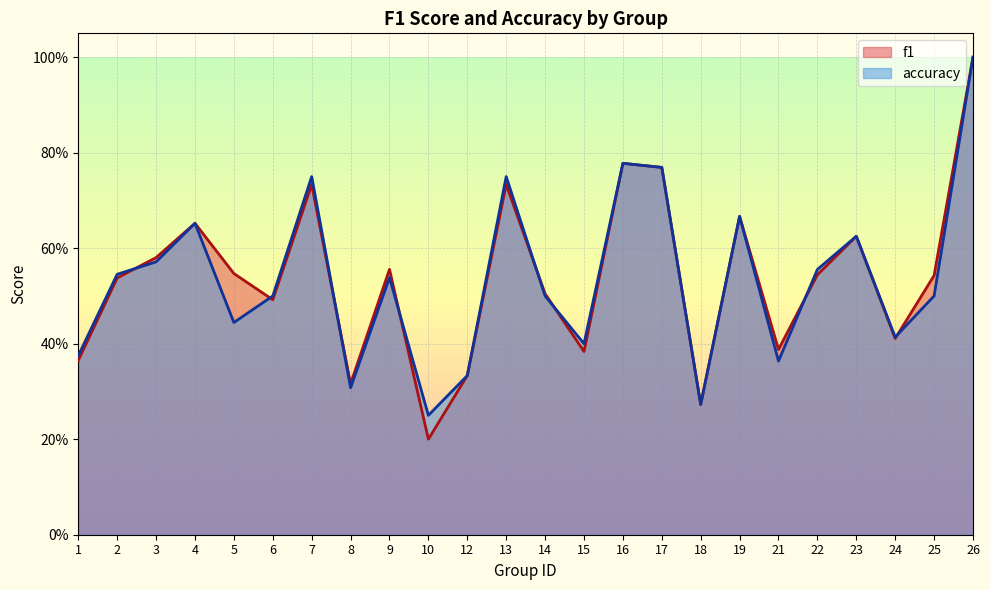

Reading left to right, what are all the values shown in this chart?

f1: 1=0.4	2=0.5	3=0.6	4=0.7	5=0.5	6=0.5	7=0.7	8=0.3	9=0.6	10=0.2	12=0.3	13=0.7	14=0.5	15=0.4	16=0.8	17=0.8	18=0.3	19=0.7	21=0.4	22=0.5	23=0.6	24=0.4	25=0.5	26=1.0
accuracy: 1=0.4	2=0.5	3=0.6	4=0.7	5=0.4	6=0.5	7=0.8	8=0.3	9=0.5	10=0.2	12=0.3	13=0.8	14=0.5	15=0.4	16=0.8	17=0.8	18=0.3	19=0.7	21=0.4	22=0.6	23=0.6	24=0.4	25=0.5	26=1.0